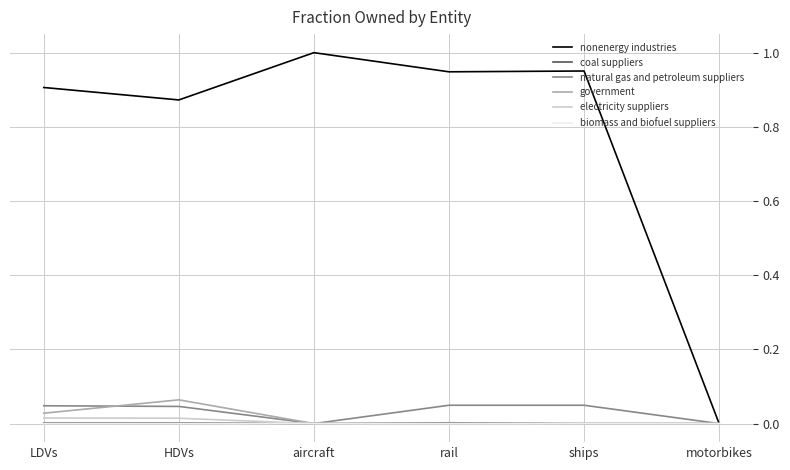

Which series has the widest spread of values?

nonenergy industries